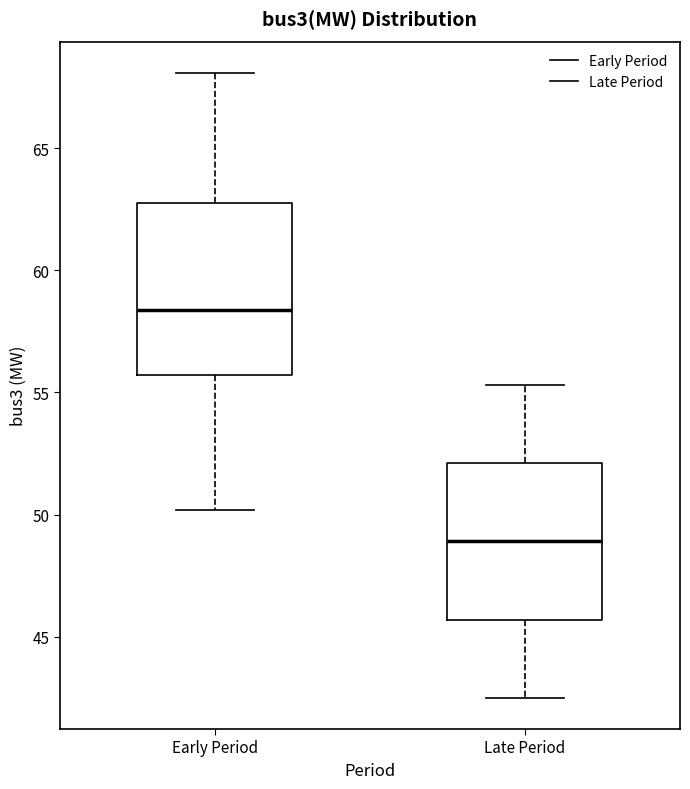

Which box has the lowest median line?

Late Period